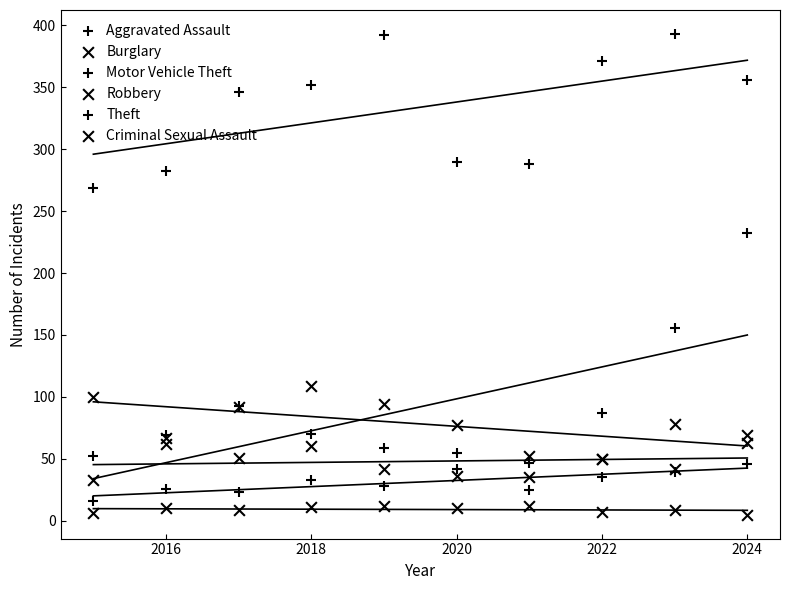

Which series contains the highest Y value?

Theft